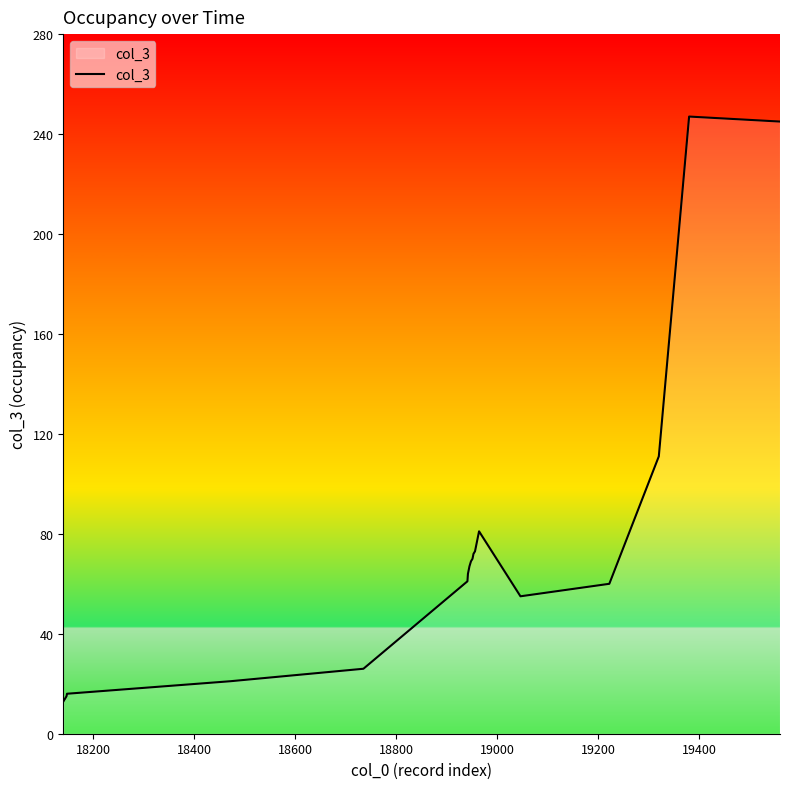

What is the maximum value shown in the chart?

247